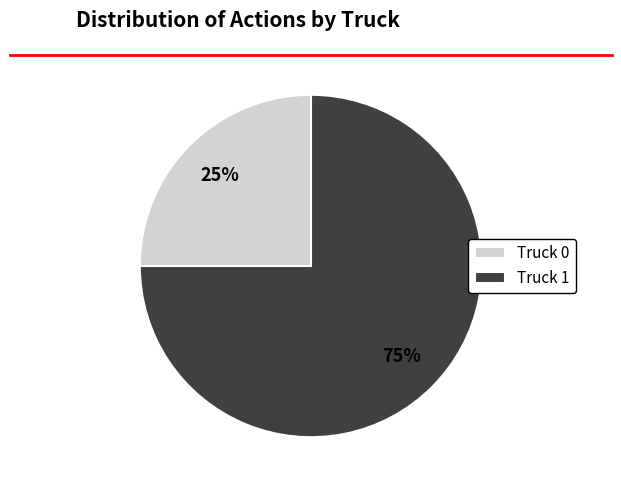

Which category has the biggest portion of the pie?

Truck 1